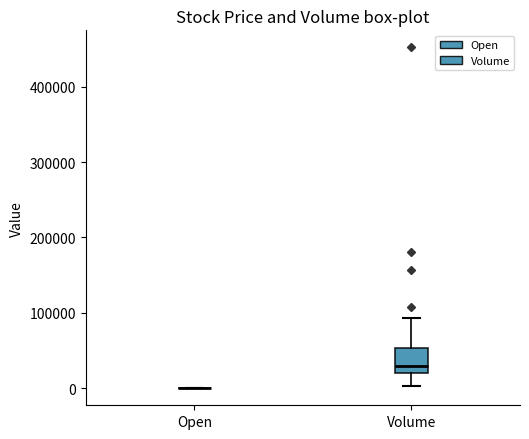

Reading left to right, read every box against the y-axis: the position of its median line, the range the box covers, and the ends of its whiskers. The values are not printed on the chart, so give them approximately, as read against the axis.

Open: box collapsed to a line at 0, whiskers 0 to 0
Volume: median 30000, box 20000 to 50000, whiskers 0 to 90000